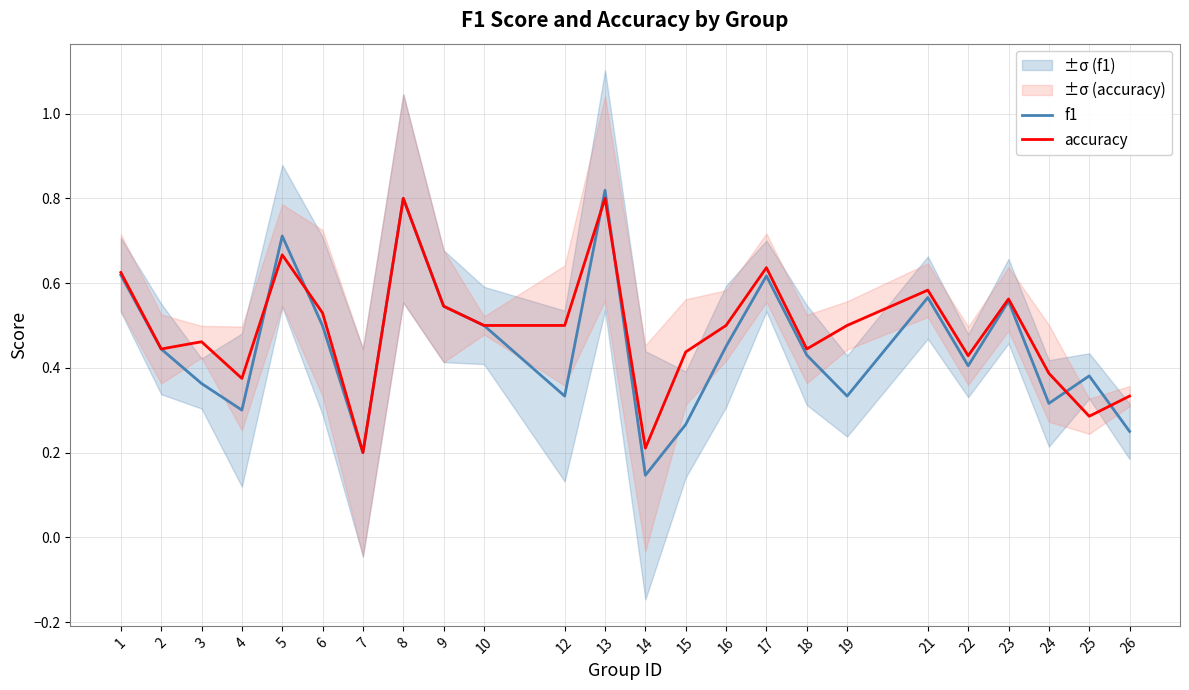

Reading left to right, list all the values displayed in this chart.

f1: 1=0.6	2=0.4	3=0.4	4=0.3	5=0.7	6=0.5	7=0.2	8=0.8	9=0.5	10=0.5	12=0.3	13=0.8	14=0.1	15=0.3	16=0.5	17=0.6	18=0.4	19=0.3	21=0.6	22=0.4	23=0.6	24=0.3	25=0.4	26=0.2
accuracy: 1=0.6	2=0.4	3=0.5	4=0.4	5=0.7	6=0.5	7=0.2	8=0.8	9=0.5	10=0.5	12=0.5	13=0.8	14=0.2	15=0.4	16=0.5	17=0.6	18=0.4	19=0.5	21=0.6	22=0.4	23=0.6	24=0.4	25=0.3	26=0.3